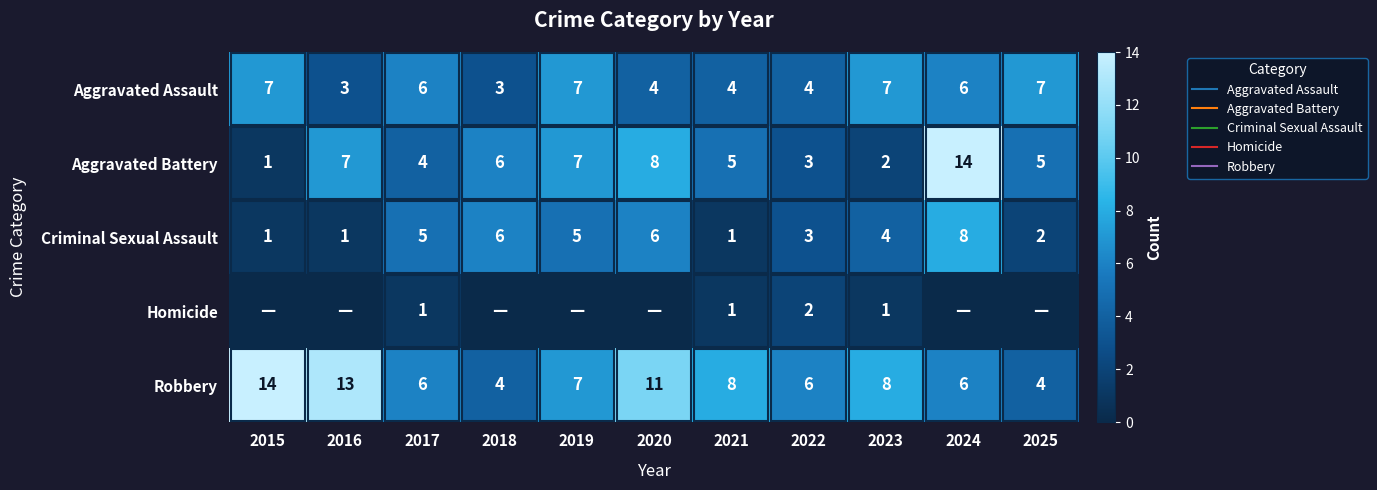

True or false: Criminal Sexual Assault has a value of 1 at 2015.

True